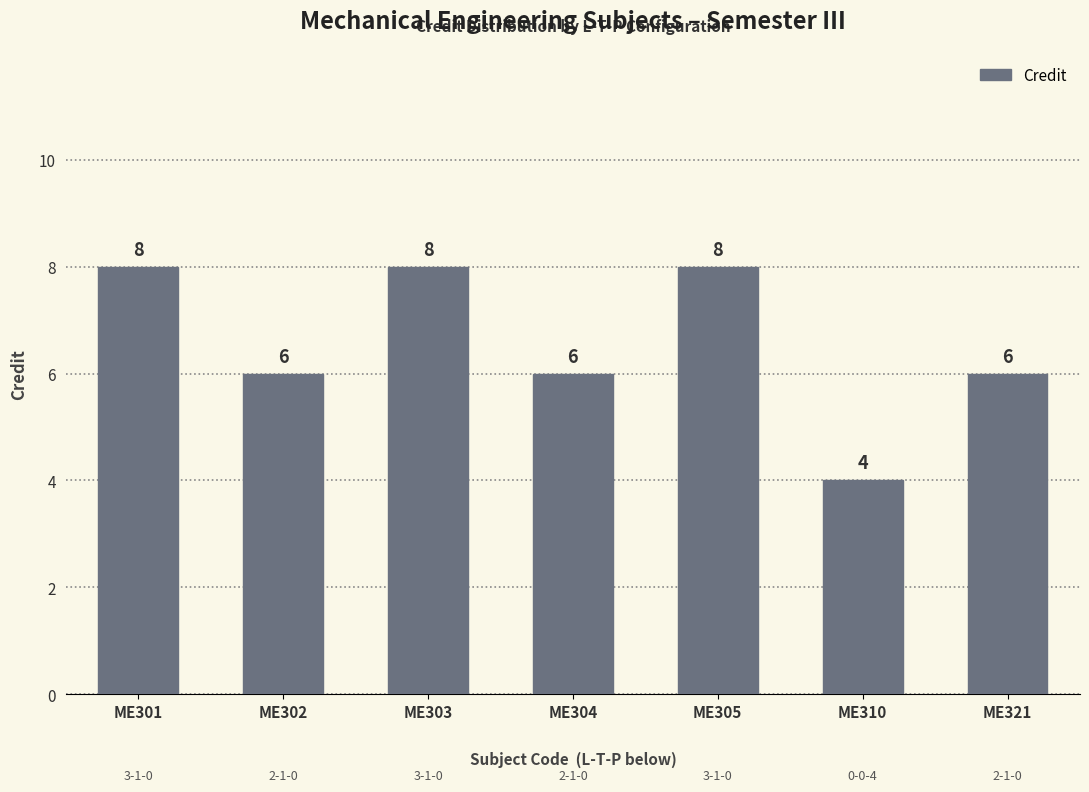

Where does the data first go above 6?

ME301